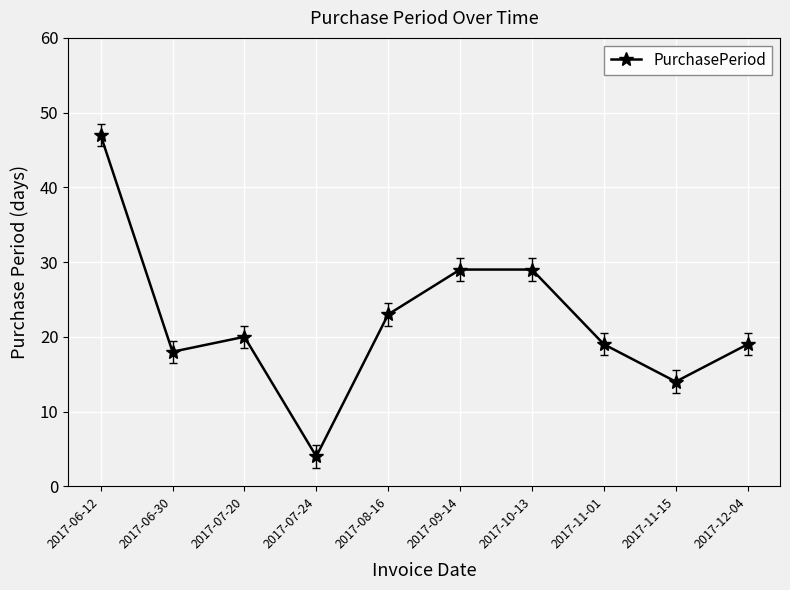

Reading left to right, what are all the values shown in this chart?

47	18	20	4	23	29	29	19	14	19